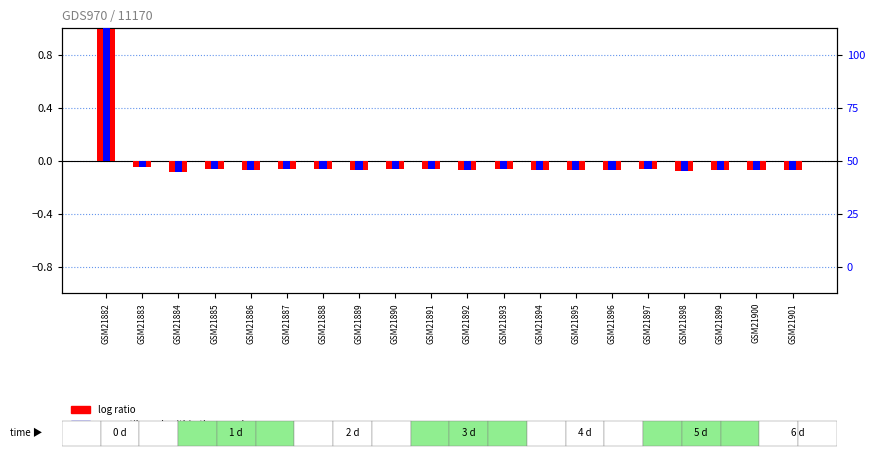

Rank the categories by percentile rank within the sample value from highest to lowest.

GSM21882, GSM21883, GSM21893, GSM21891, GSM21887, GSM21888, GSM21890, GSM21897, GSM21885, GSM21894, GSM21900, GSM21889, GSM21886, GSM21896, GSM21892, GSM21901, GSM21895, GSM21899, GSM21898, GSM21884